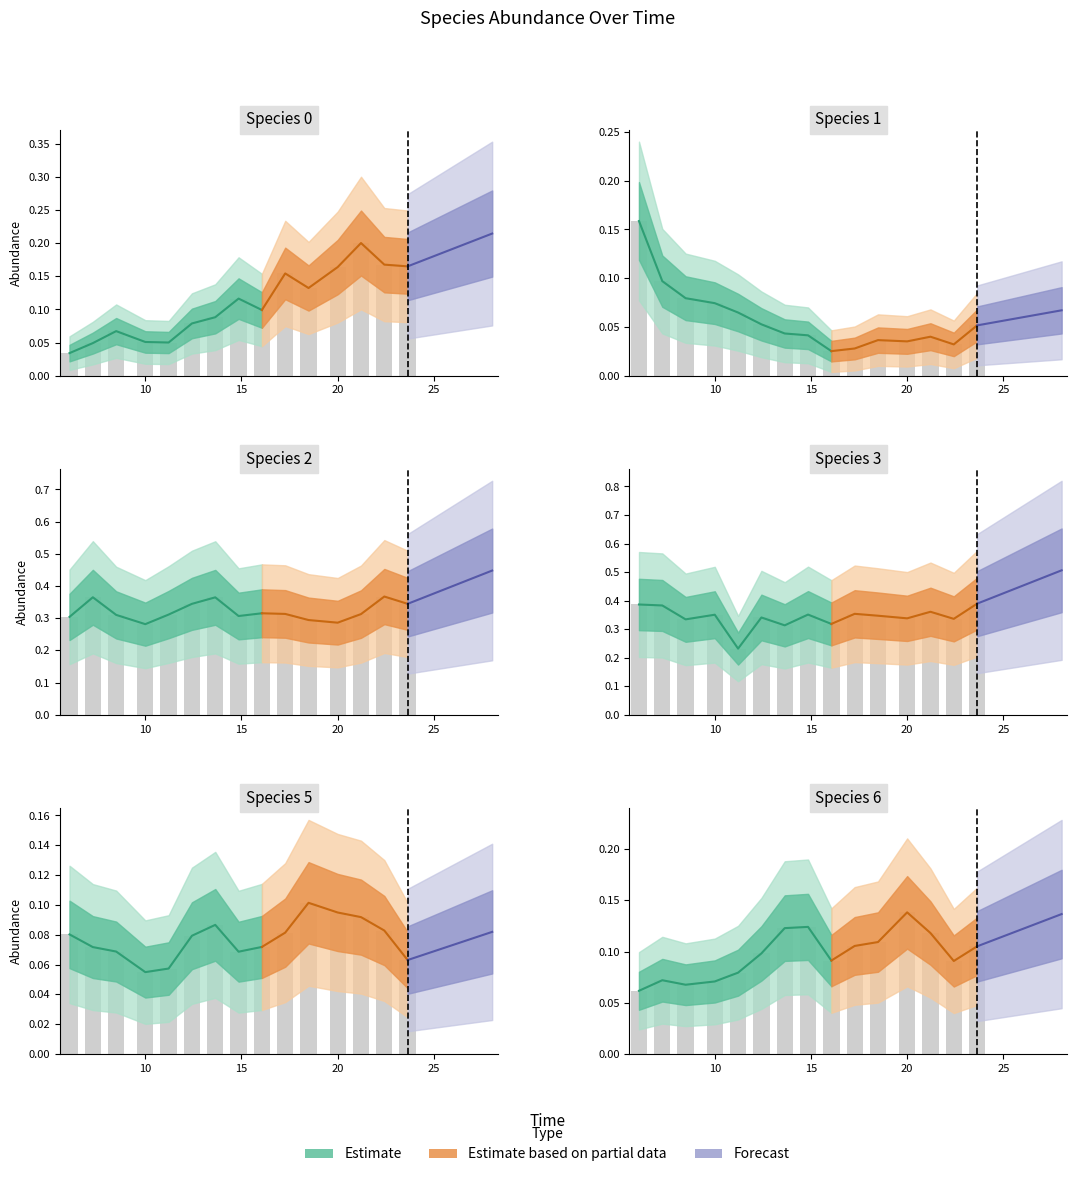

Which series has the widest spread of values?

species_0